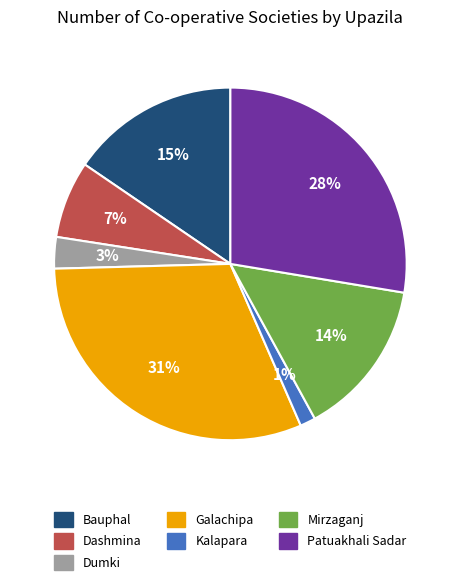

Rank the categories by value from highest to lowest.

Galachipa, Patuakhali Sadar, Bauphal, Mirzaganj, Dashmina, Dumki, Kalapara